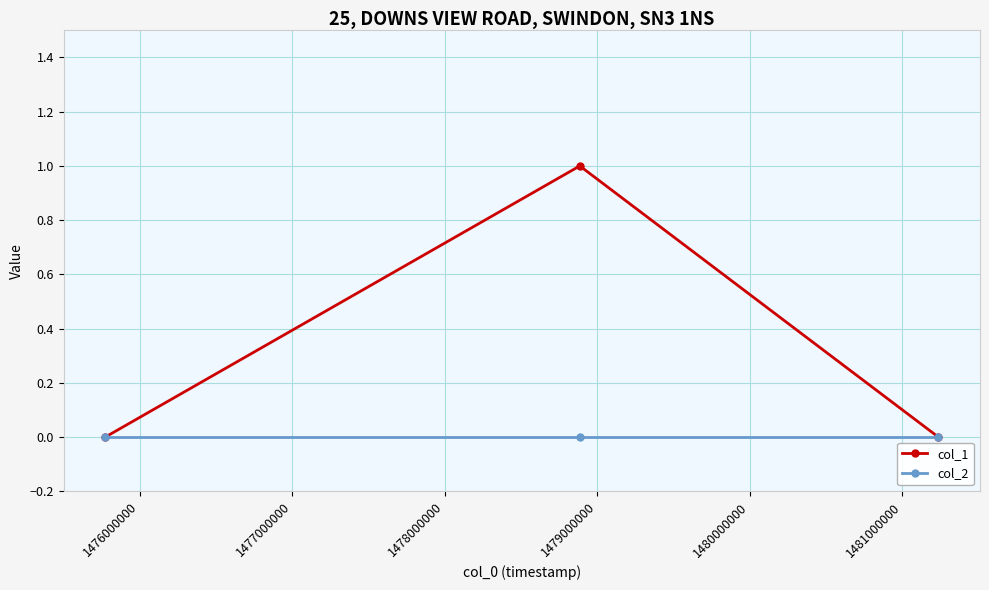

List the series in order of their overall mean, lowest first.

col_2, col_1